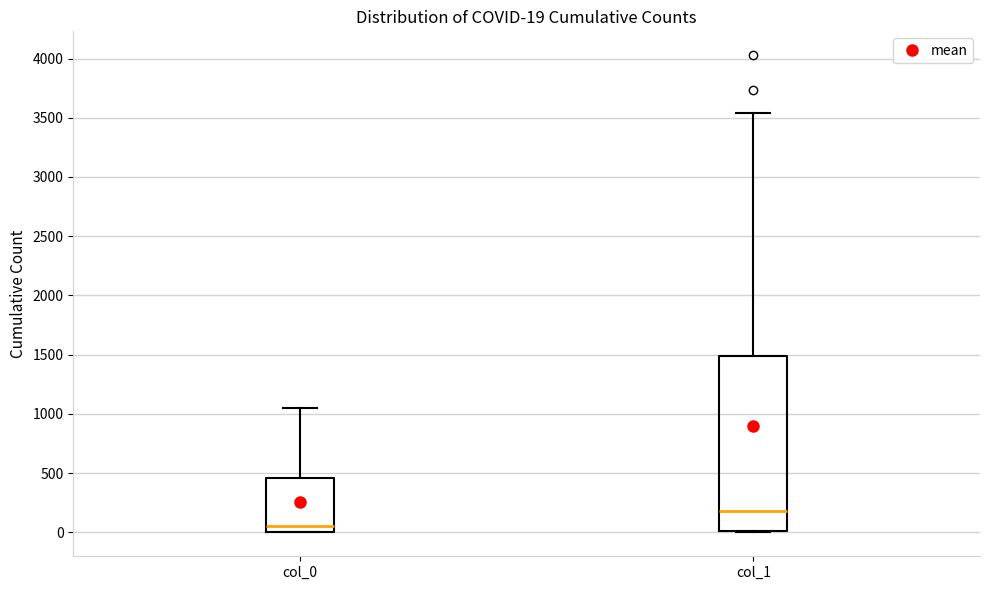

Which box's median line is the lowest?

col_0